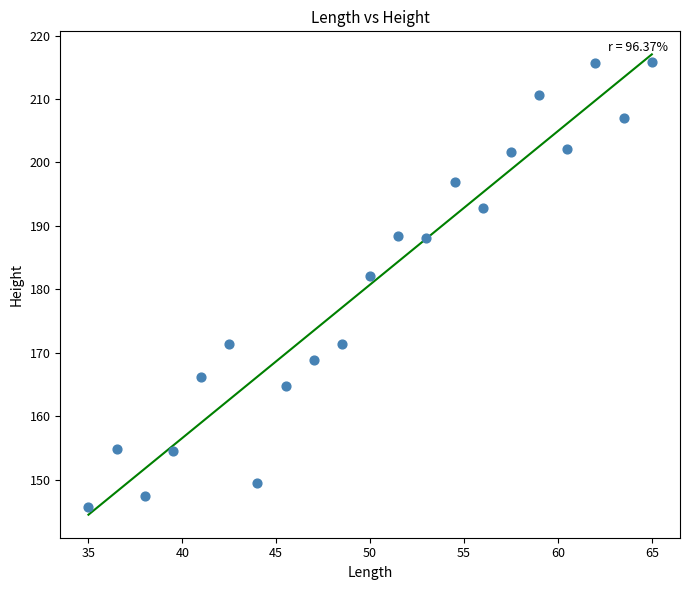

What is the range of Y values (max minus min)?

70.1